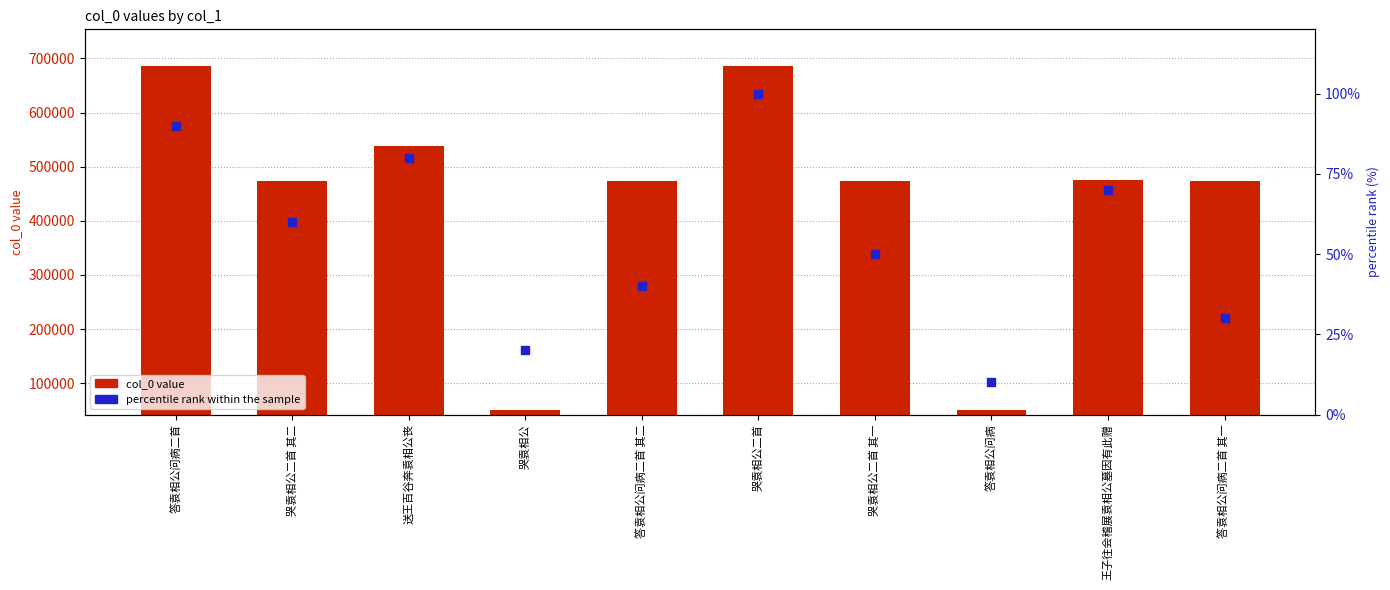

At how many categories does at least one series exceed 471034?

8